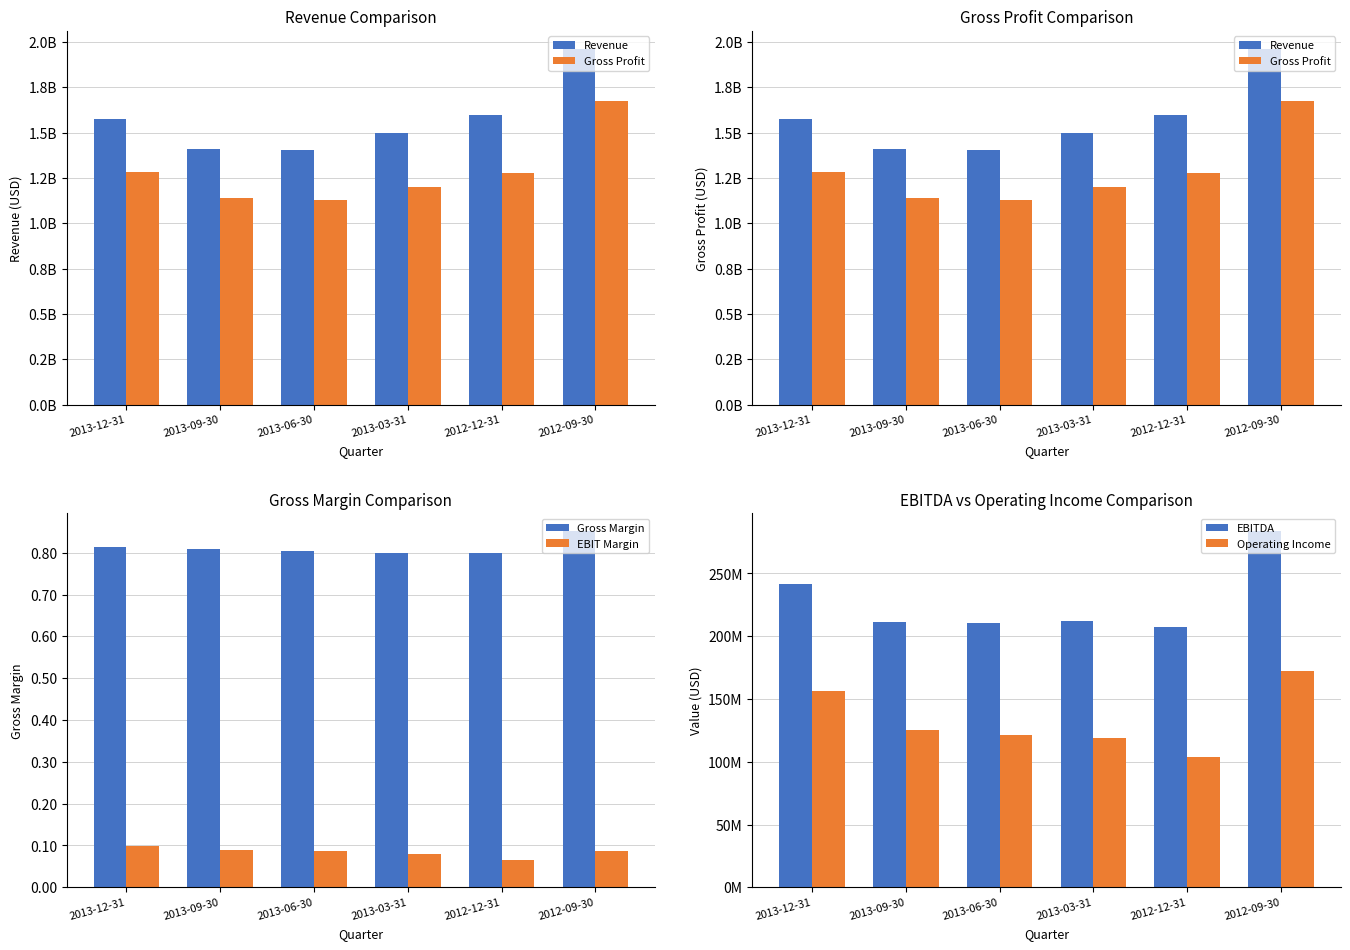

What is the sum of the Gross Profit values at 2013-06-30 and 2013-12-31?

2408651800.0